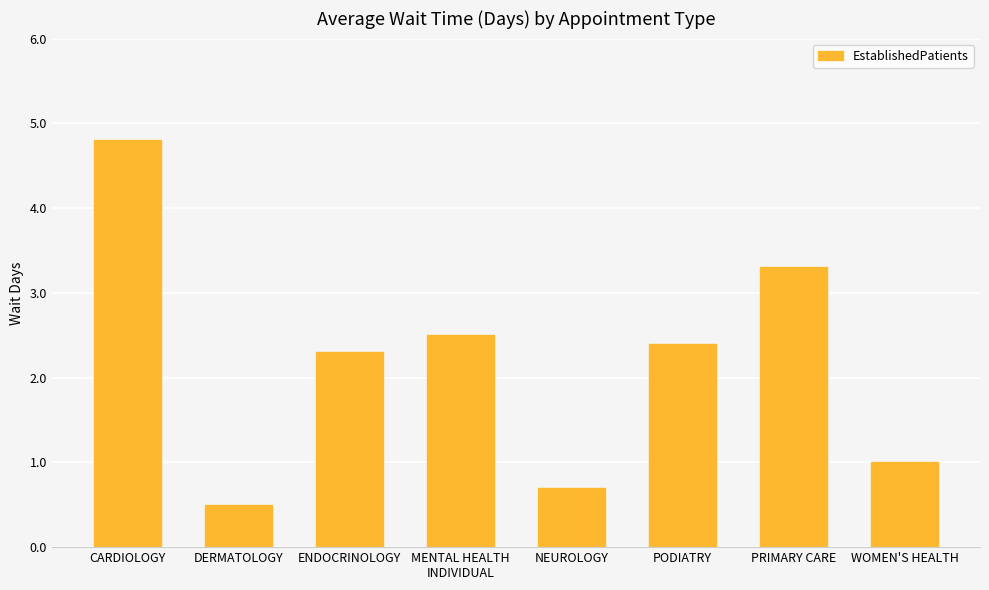

Reading left to right, extract all data points from this chart.

CARDIOLOGY=4.8	DERMATOLOGY=0.5	ENDOCRINOLOGY=2.3	MENTAL HEALTH
INDIVIDUAL=2.5	NEUROLOGY=0.7	PODIATRY=2.4	PRIMARY CARE=3.3	WOMEN'S HEALTH=1.0